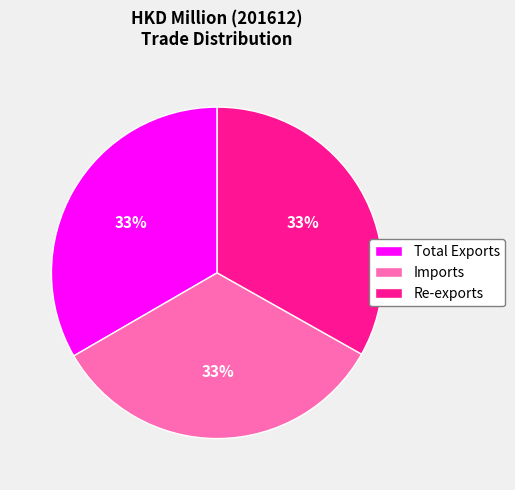

Approximately how many times larger is the value at Re-exports compared to Total Exports?

1.0